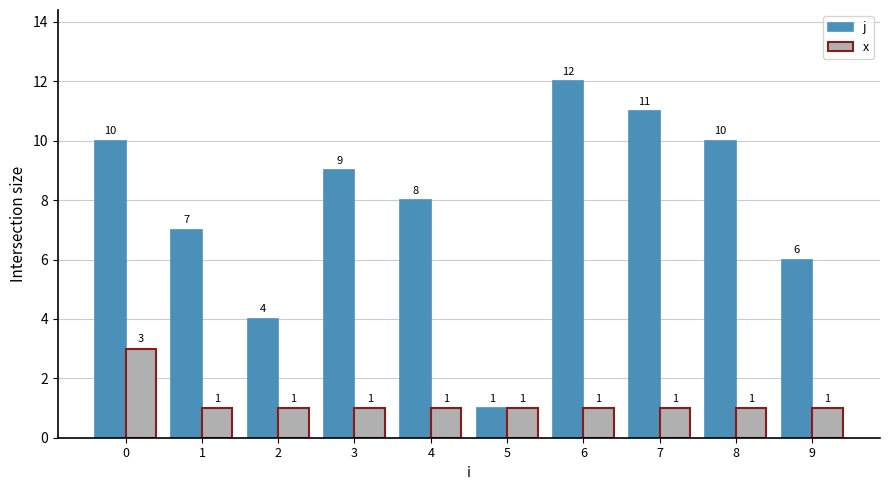

Is the value of x at 9 greater than the value of j at 1?

No